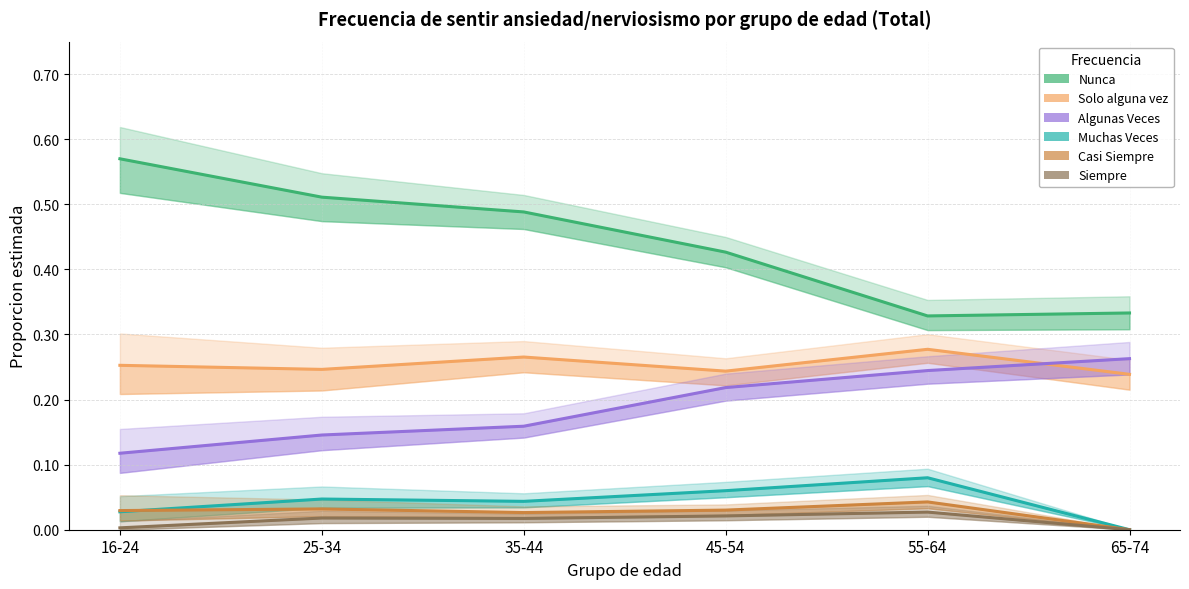

List the labels in order of Muchas Veces value, largest first.

55-64, 45-54, 25-34, 35-44, 16-24, 65-74